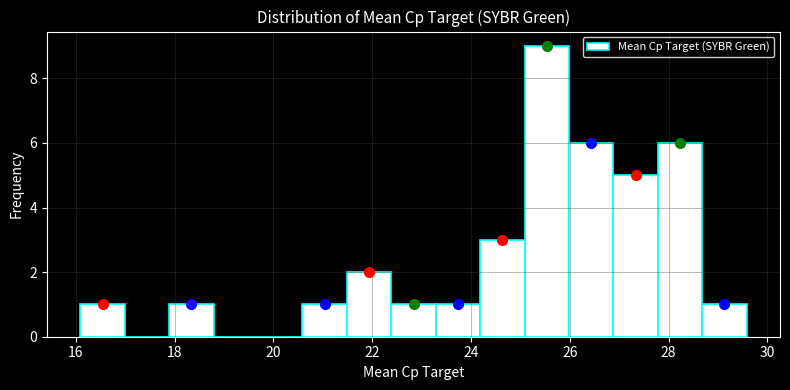

Reading left to right, list every bar in this chart as the range it spans on the x-axis followed by its height. Neither the bar edges nor the heights are printed on the chart, so give them approximately, as read against the axes.

16.0 to 17.0: 1
17.0 to 17.8: 0
17.8 to 18.8: 1
18.8 to 19.6: 0
19.6 to 20.6: 0
20.6 to 21.4: 1
21.4 to 22.4: 2
22.4 to 23.2: 1
23.2 to 24.2: 1
24.2 to 25.0: 3
25.0 to 26.0: 9
26.0 to 26.8: 6
26.8 to 27.8: 5
27.8 to 28.6: 6
28.6 to 29.6: 1